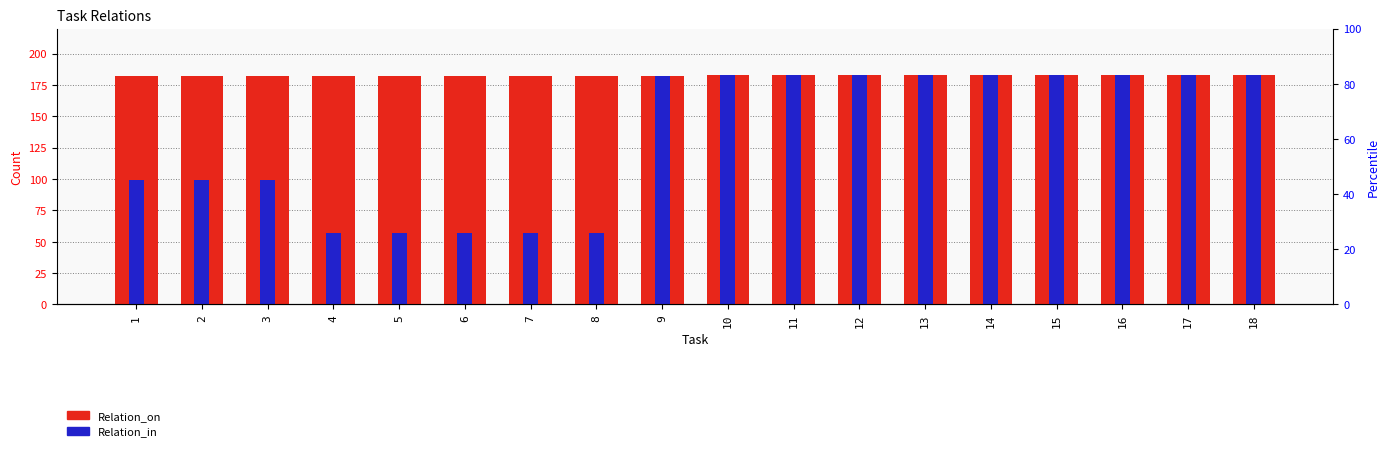

Reading left to right, extract all data points from this chart.

Relation_on: 182	182	182	182	182	182	182	182	182	183	183	183	183	183	183	183	183	183
Relation_in: 99	99	99	57	57	57	57	57	182	183	183	183	183	183	183	183	183	183